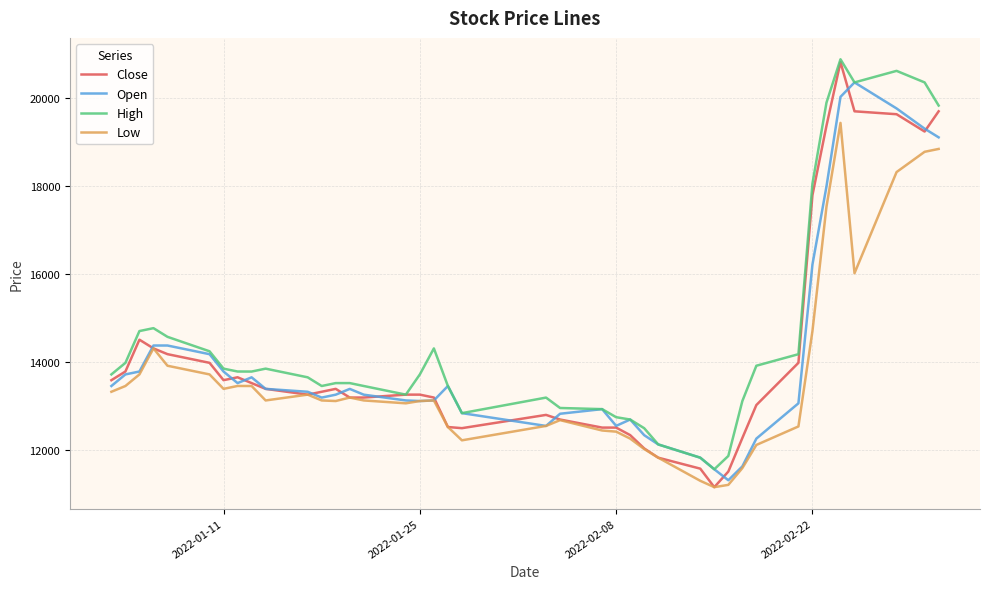

True or false: Close has more than 1 interior local peaks.

True